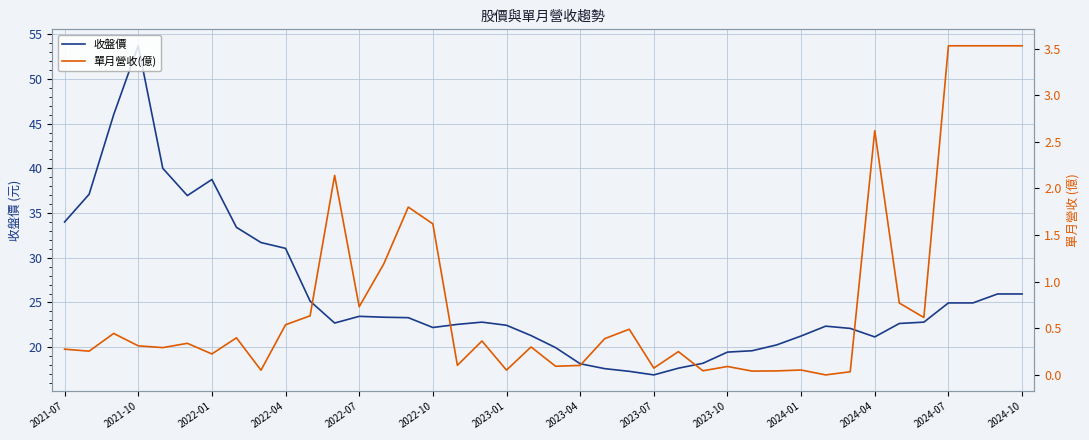

What is the value of the 單月營收(億) point at the 4th from the left?

0.3